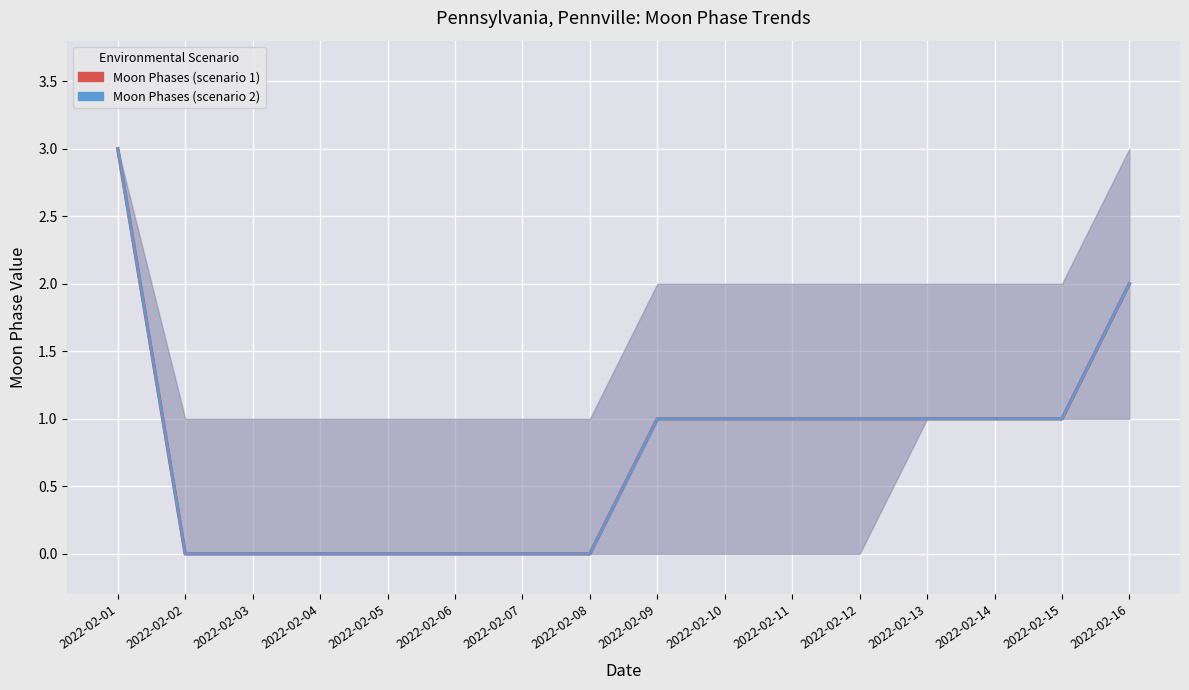

Is it true that Moon Phases (scenario 2) equals 1 at 2022-02-10?

True